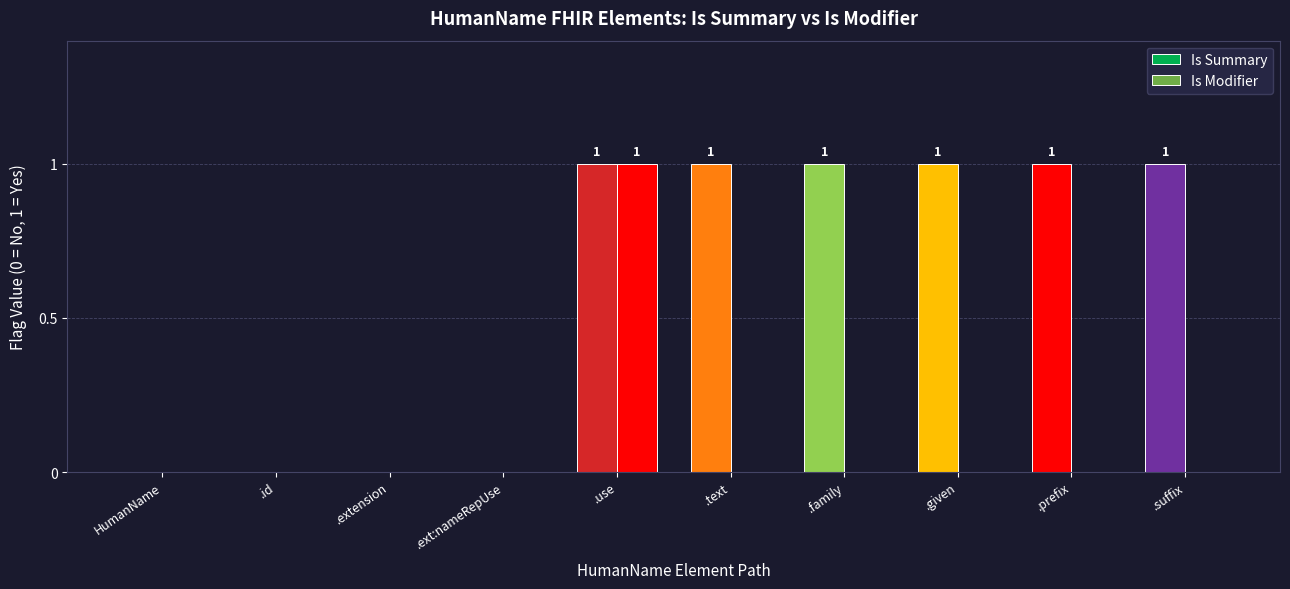

Between HumanName and .given, which series saw the biggest shift?

Is Summary